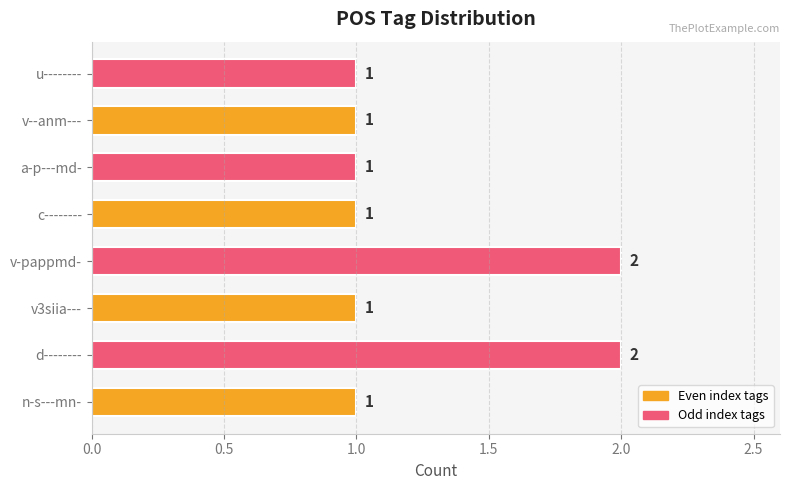

Is it true that the value at d-------- is 2?

True